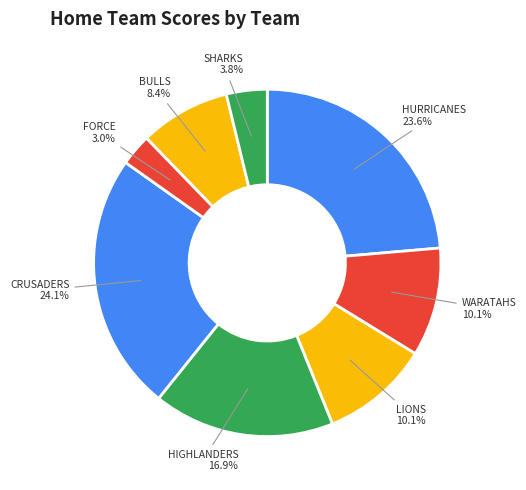

Which has a higher value, SHARKS or FORCE?

SHARKS